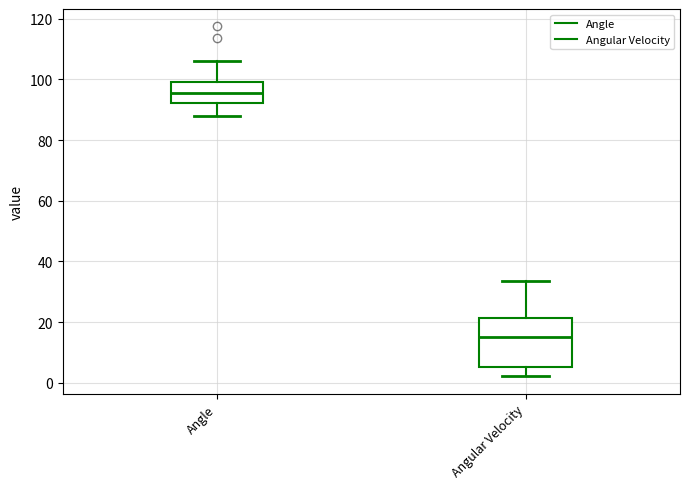

Where is the upper edge of the box for Angle on the y-axis? The values are not printed on the chart, so give them approximately, as read against the axis.

100